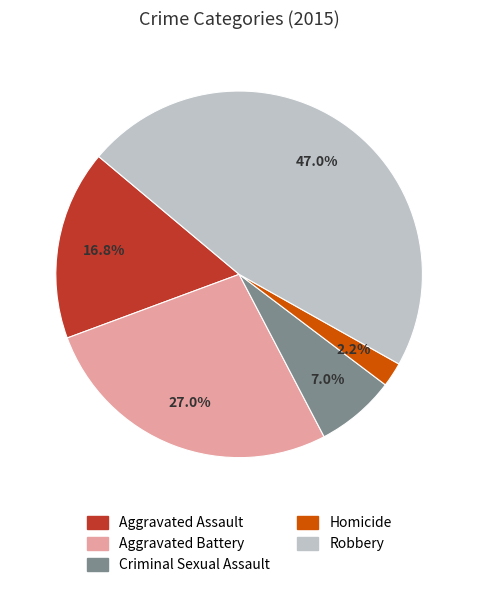

What is the largest slice in the pie chart?

Robbery